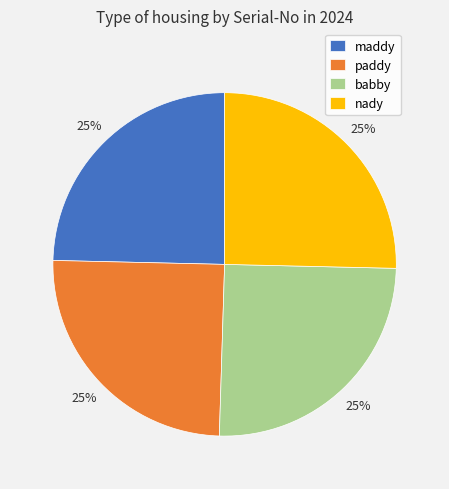

To the nearest percent, what is the average slice percentage?

25%